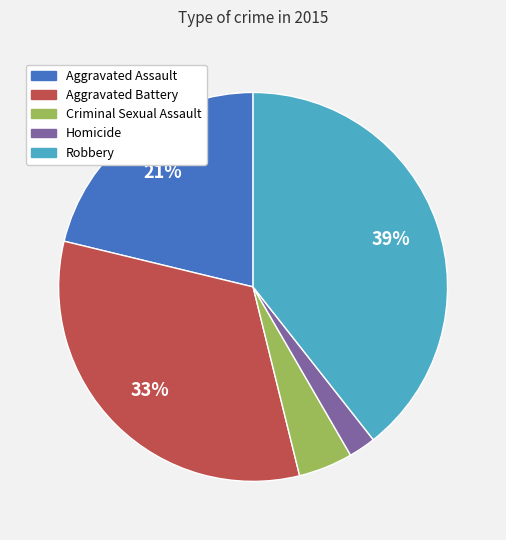

To the nearest percent, what portion does Robbery represent?

39%